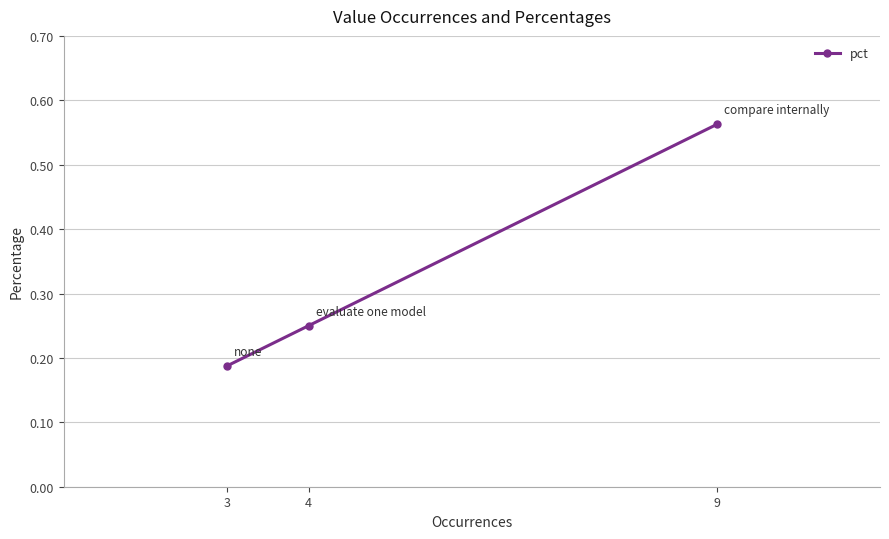

The chart shows a value of 0.1 at 3. True or false?

False